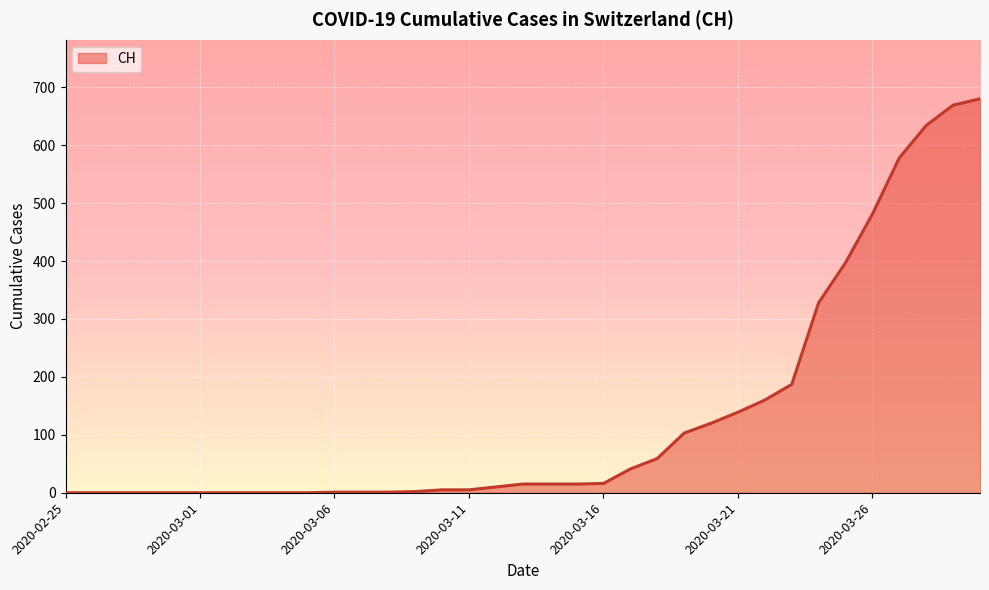

What is the difference between the maximum and minimum values?

680